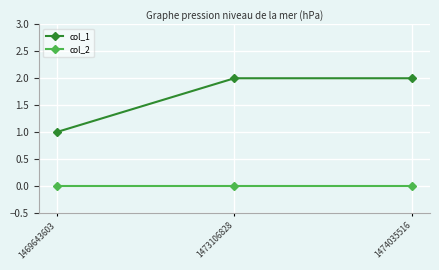

Which series has the largest range (max minus min)?

col_1